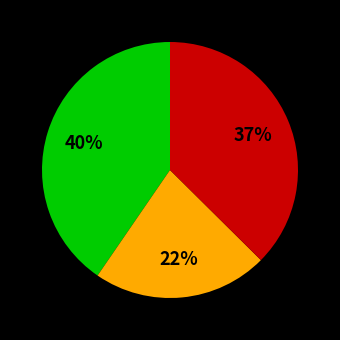

Is there any slice that represents more than half of the pie?

No